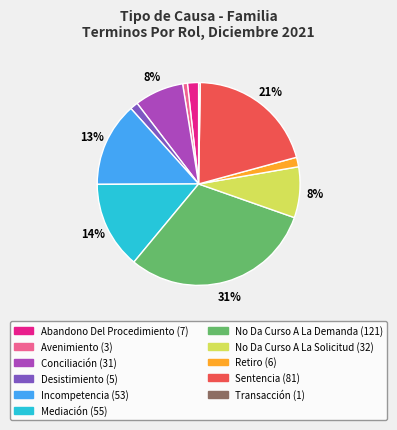

Between Incompetencia and Conciliación, which is larger?

Incompetencia